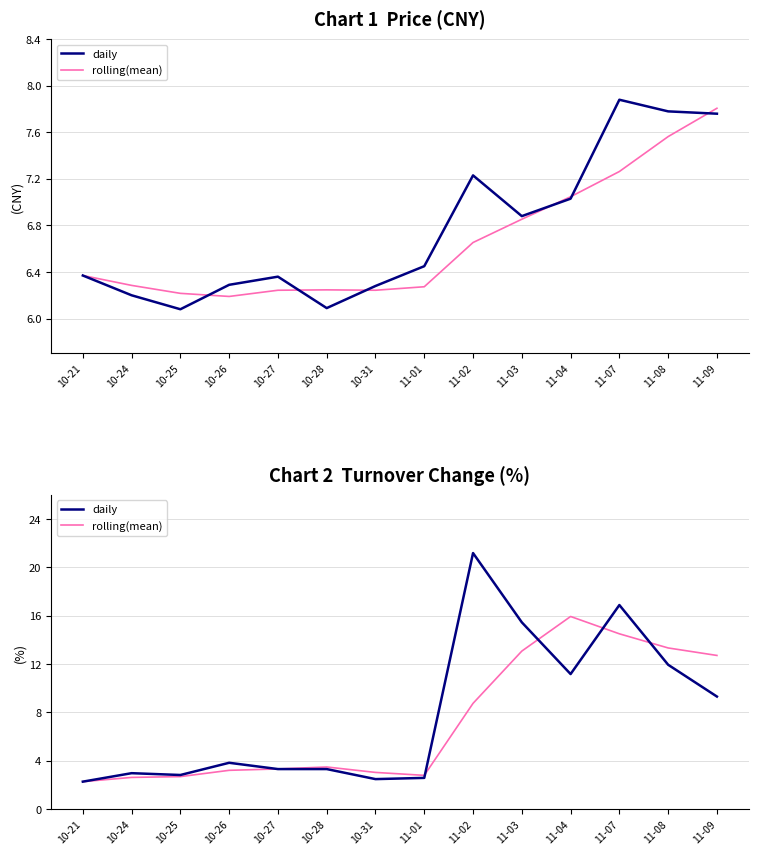

List the series in order of their overall mean, lowest first.

rolling(mean), daily